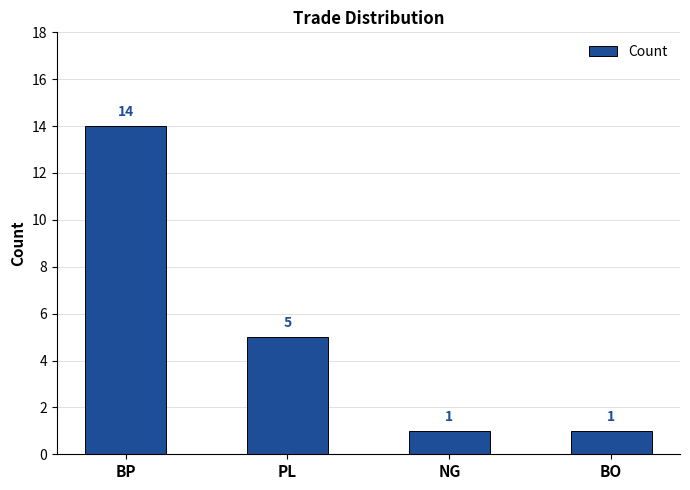

Does the chart contain any negative values?

No